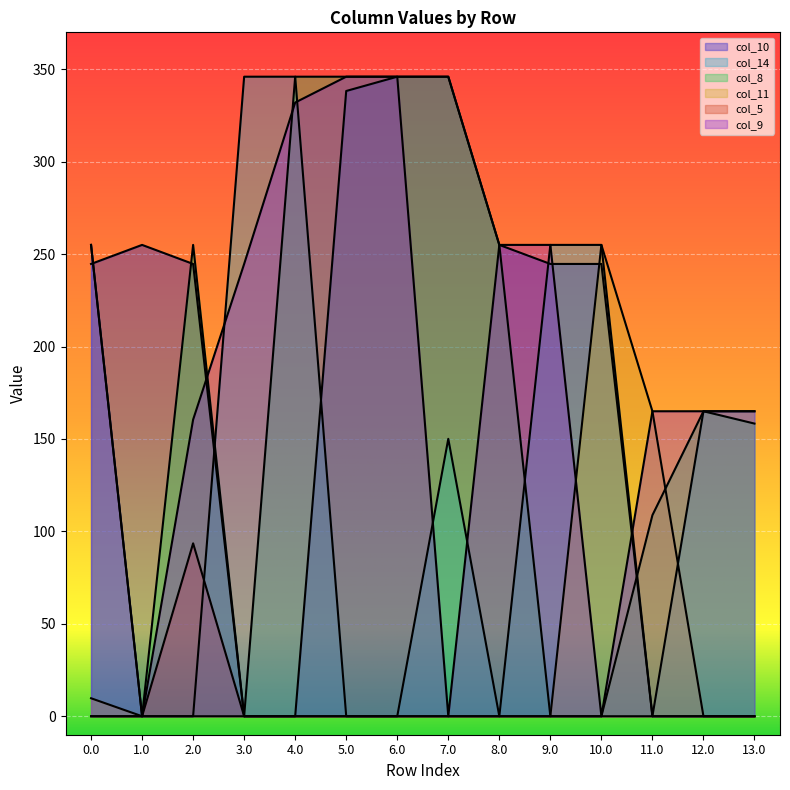

True or false: col_9 has a value of 413.9 at 3.0.

False